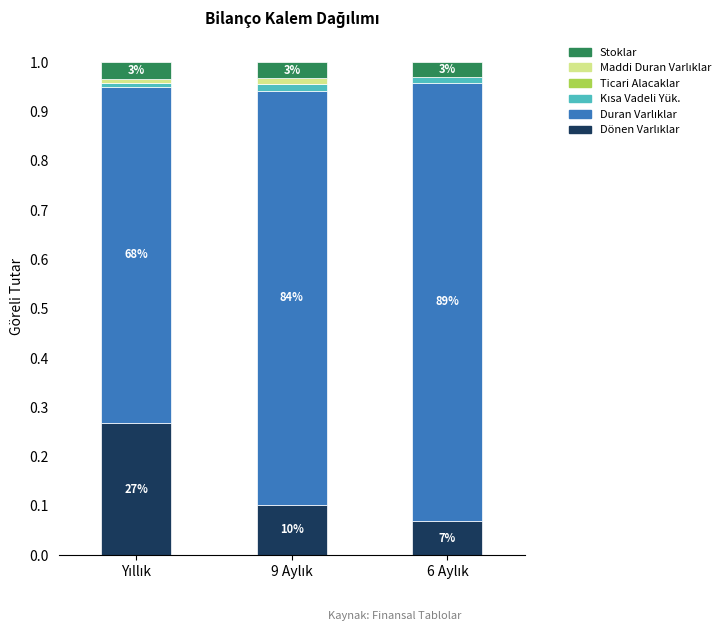

Are the bars grouped side by side (vs. stacked)?

No